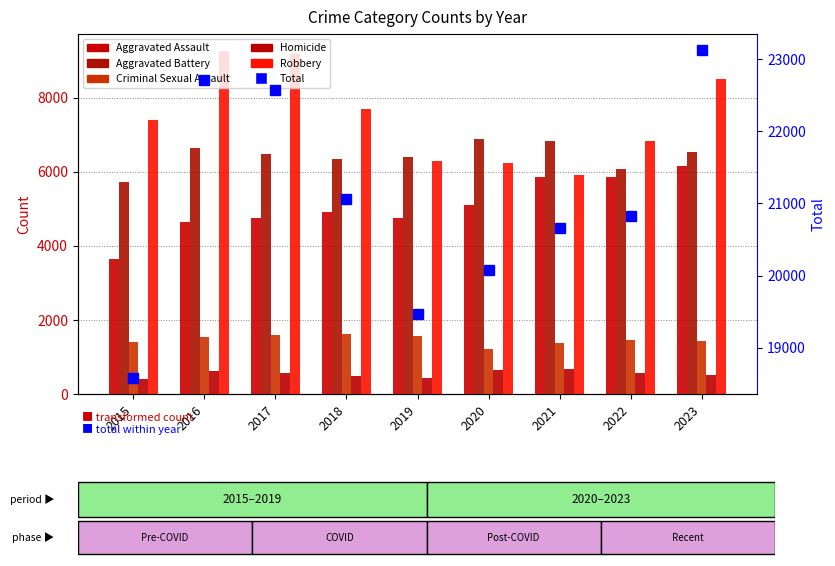

Rank the categories by Aggravated Assault value from highest to lowest.

2023, 2021, 2022, 2020, 2018, 2019, 2017, 2016, 2015